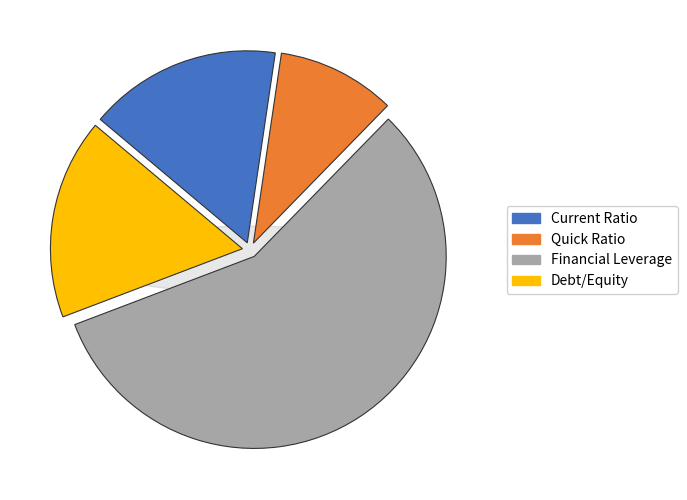

To the nearest percent, what portion does Current Ratio represent?

16%